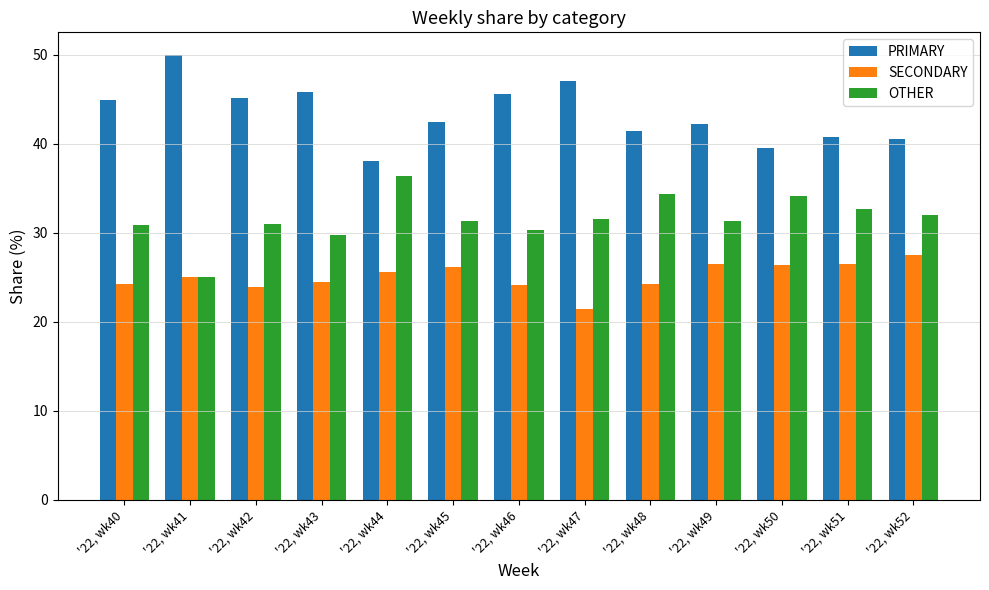

What is the value of the OTHER bar at the 6th from the left?

31.3